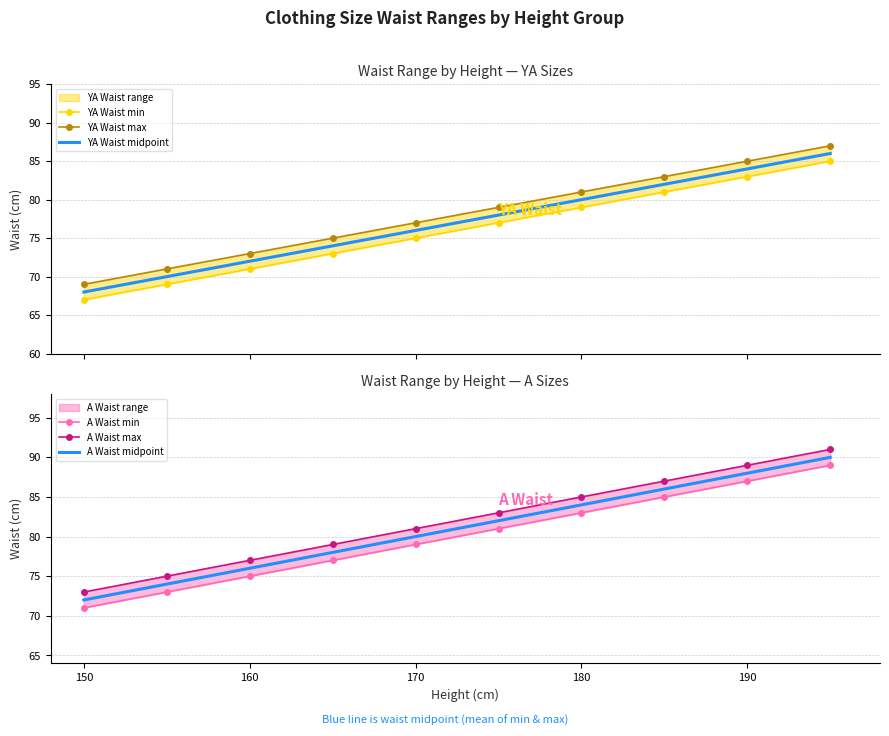

What is the sum of all A Waist max values?

820